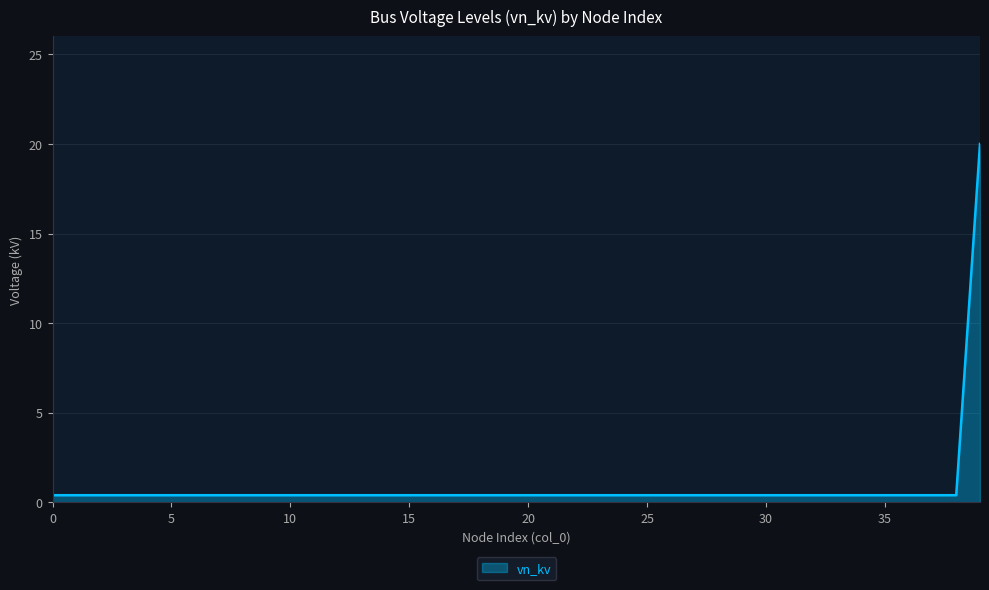

What is the difference between the maximum and minimum values?

19.6